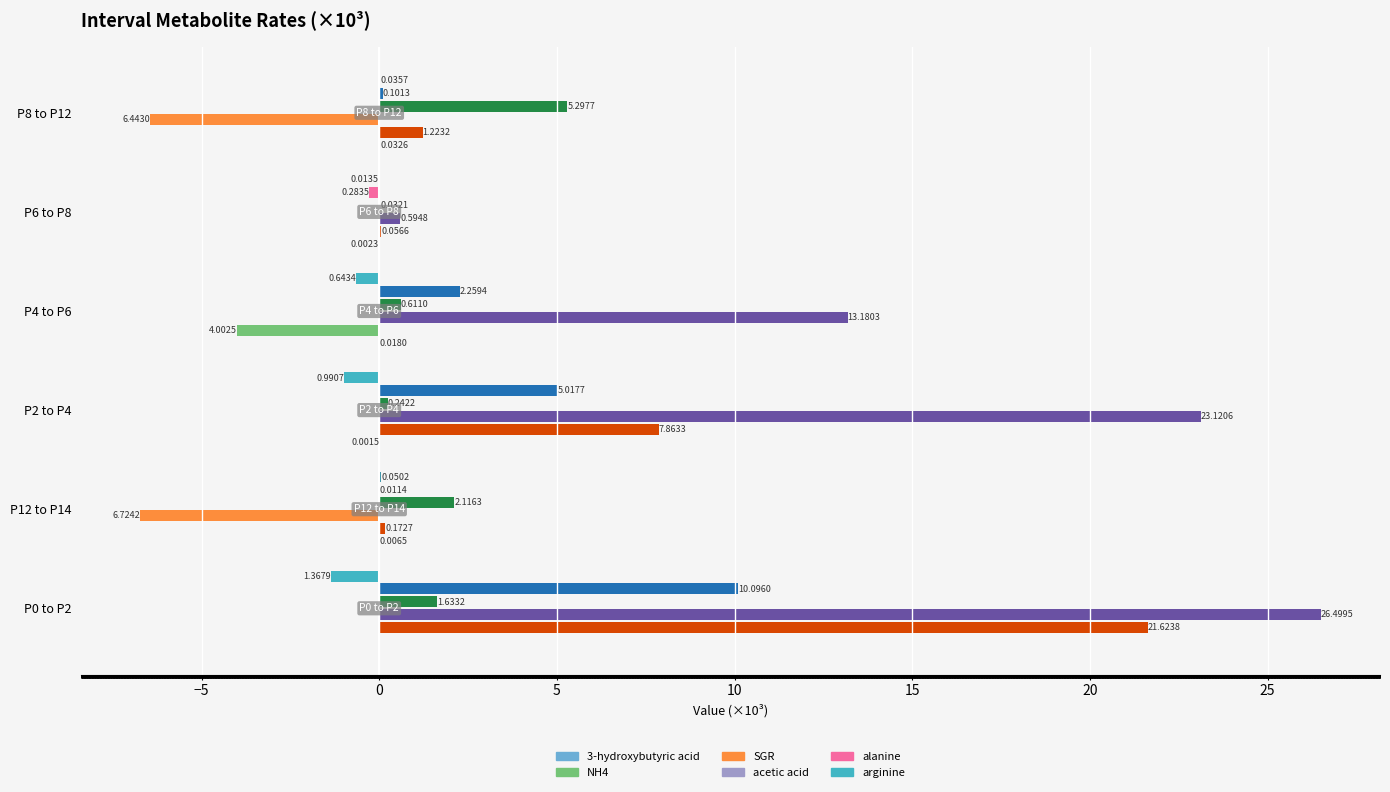

What is the total value across all series at P0 to P2?

58.5